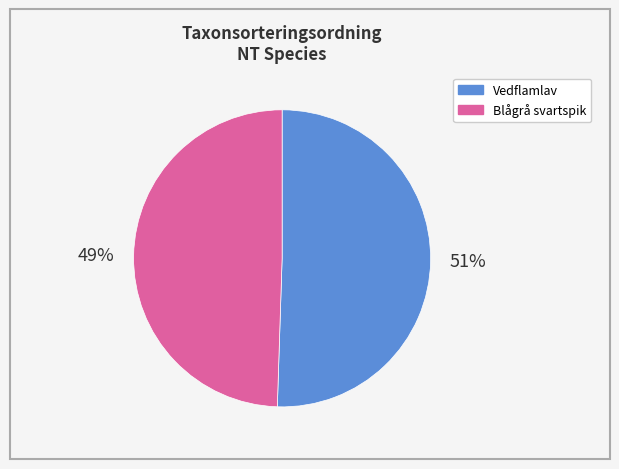

To the nearest percent, what is the average slice percentage?

50%